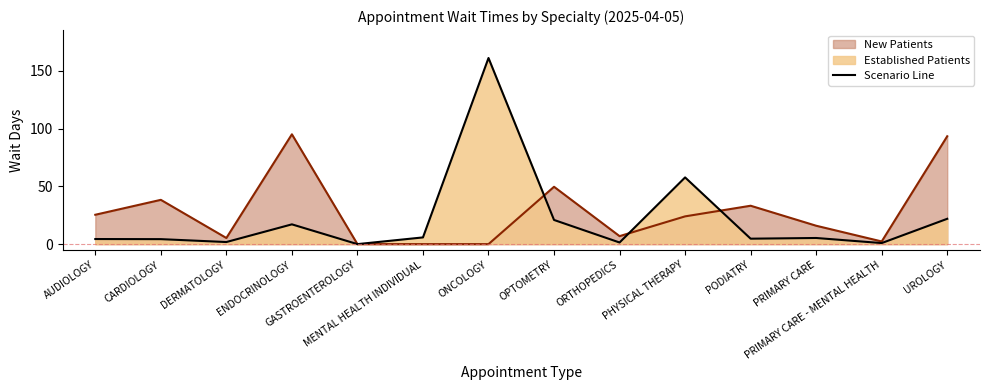

At which category does EstablishedPatients reach its first local valley?

DERMATOLOGY